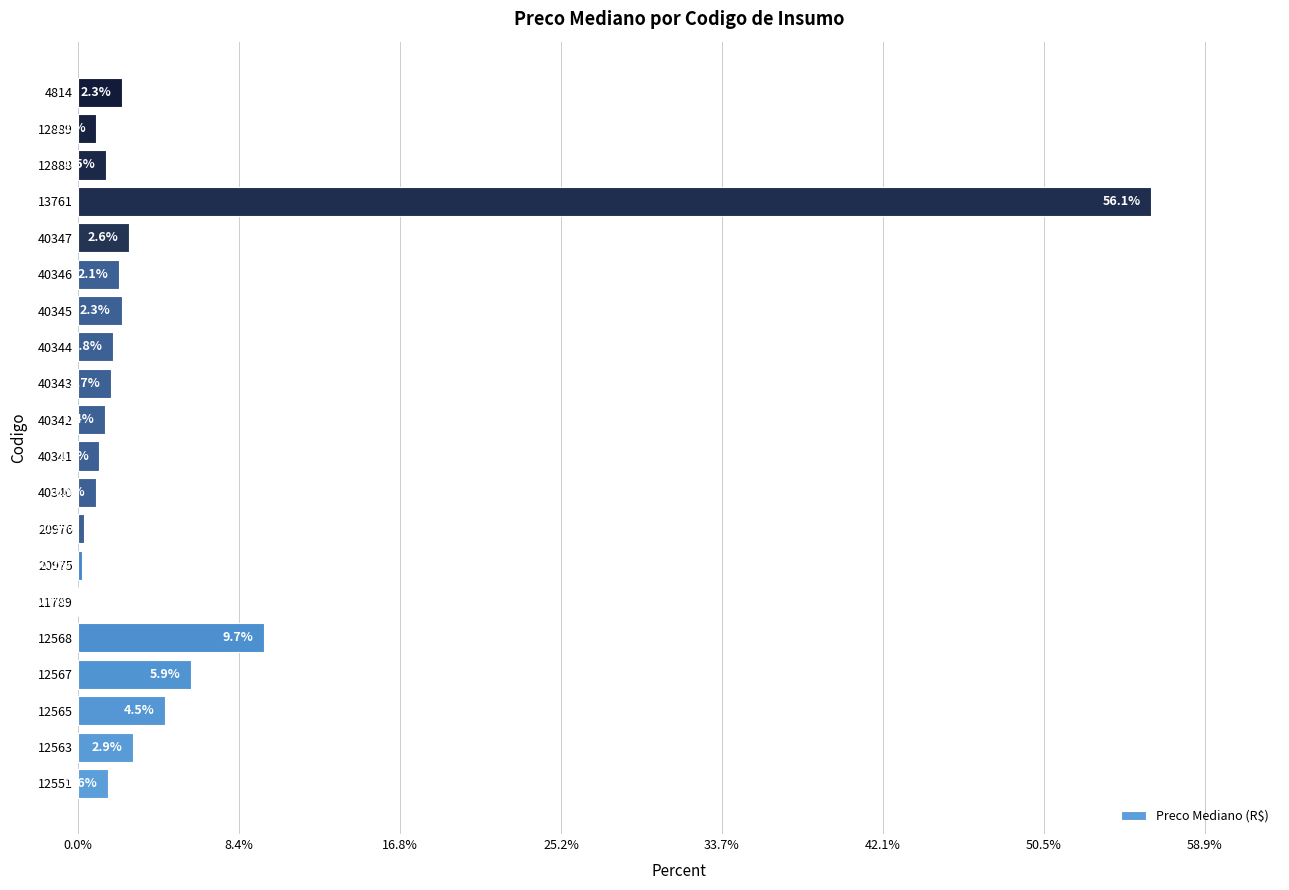

Between 40340 and 40341, which is larger?

40341